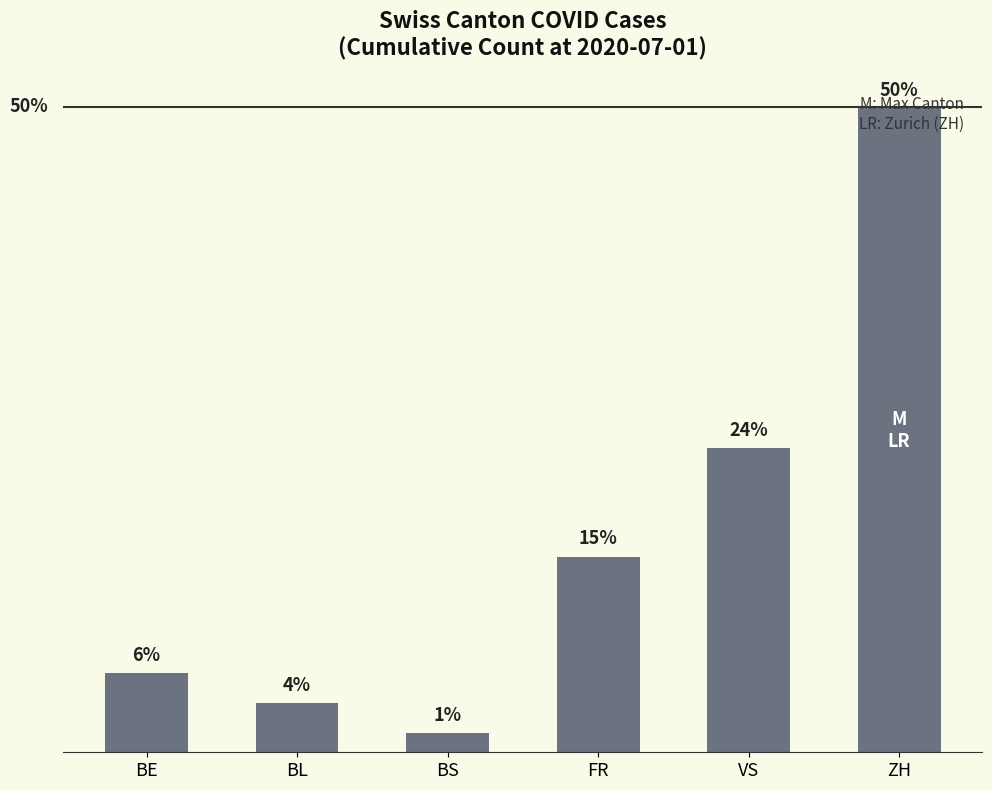

What value does the data have at BL, to the nearest 5?

20